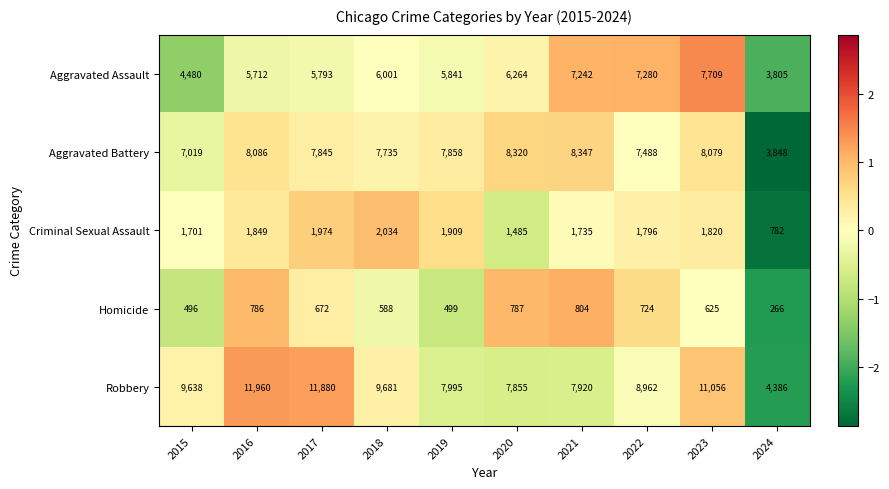

Rank the series at 2015 from lowest to highest value.

Homicide, Criminal Sexual Assault, Aggravated Assault, Aggravated Battery, Robbery